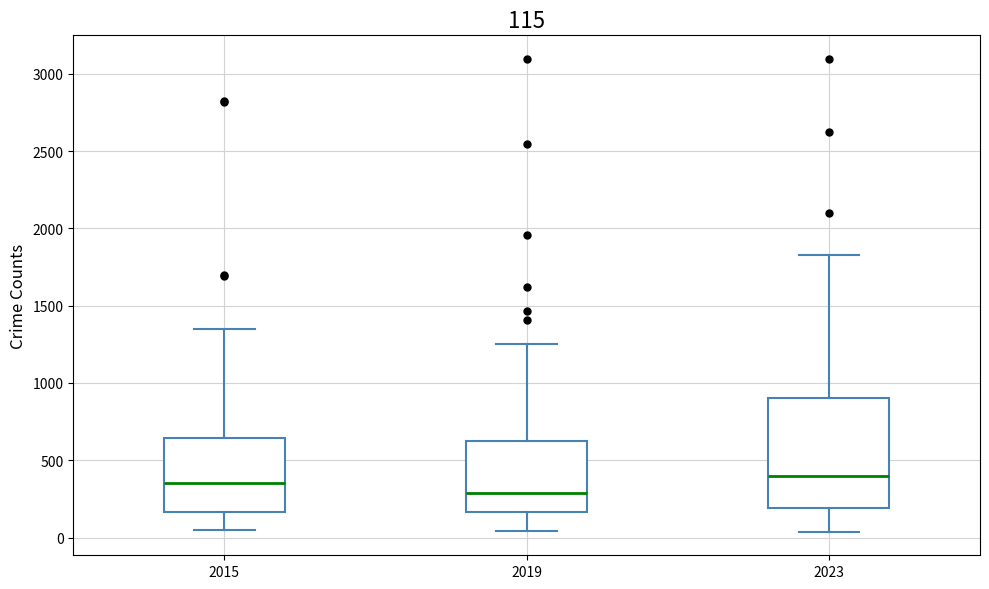

Which box is the tallest, from its lower edge to its upper edge?

2023